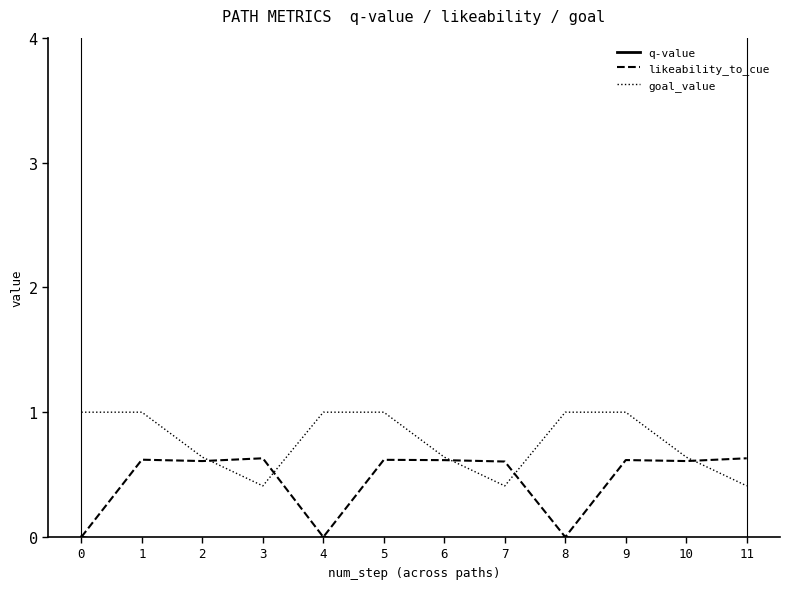

The value of likeability_to_cue at 6 is 0.4. True or false?

False